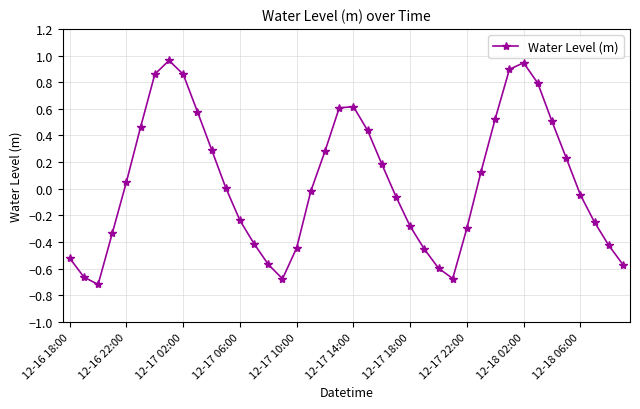

How many interior local valleys (lower than both neighbors) does the data have?

3